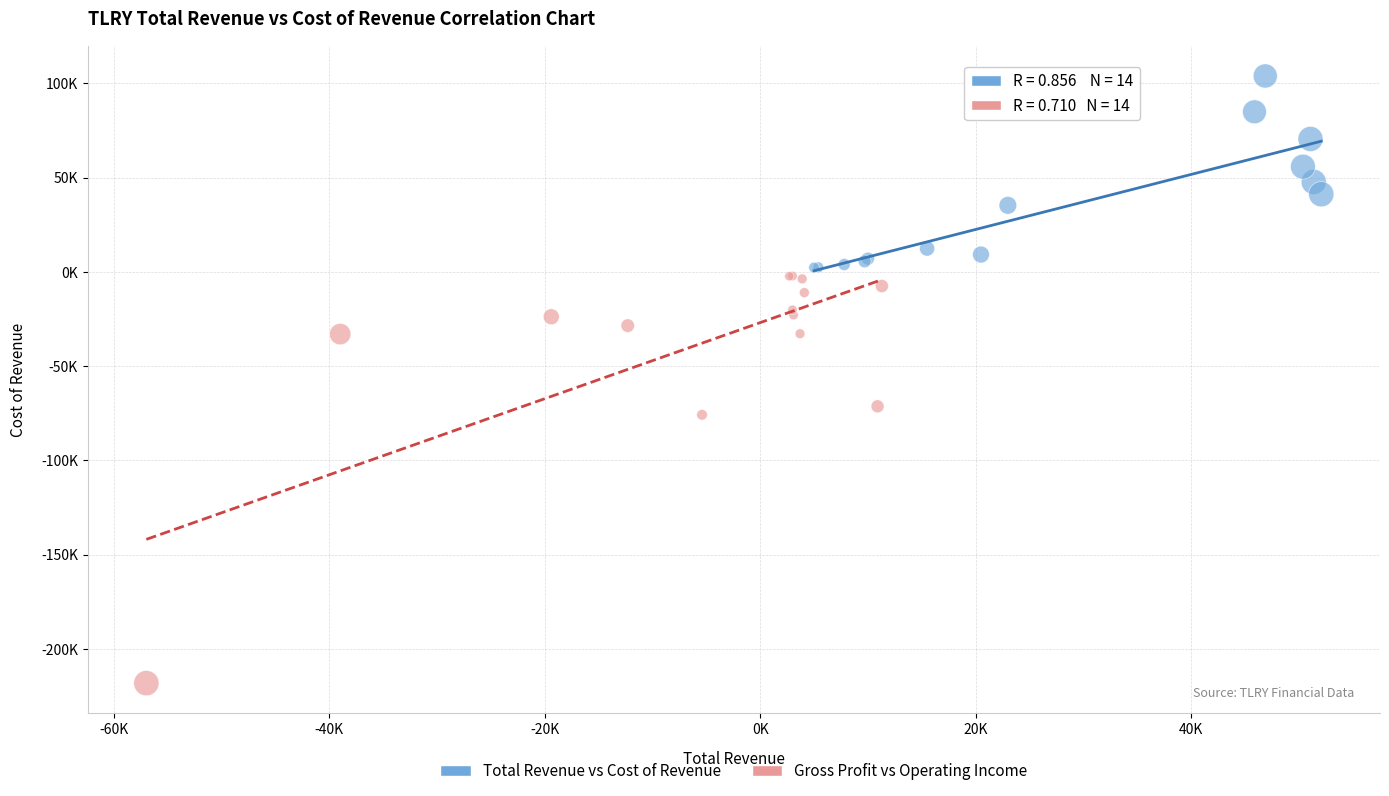

Which series contains the highest Y value?

Total Revenue vs Cost of Revenue